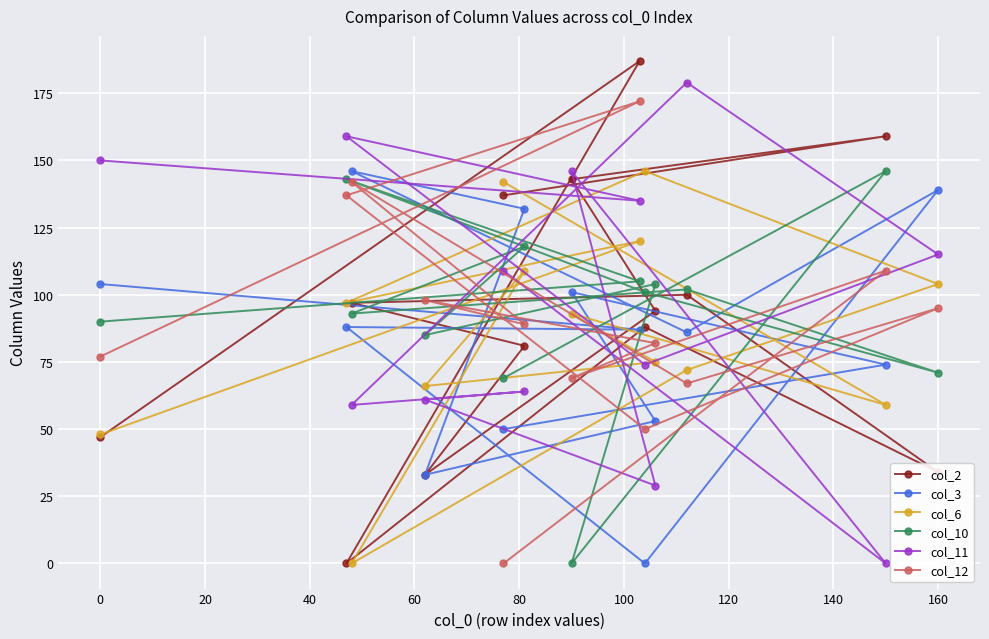

Reading left to right, list all the values displayed in this chart.

col_2: 47	0	97	33	137	81	143	187	88	94	100	159	34
col_3: 104	88	146	33	50	132	101	87	0	53	86	74	139
col_6: 48	97	0	66	142	109	93	120	146	75	72	59	104
col_10: 90	143	93	85	69	118	0	105	101	104	102	146	71
col_11: 150	159	59	61	109	64	146	135	74	29	179	0	115
col_12: 77	137	142	98	0	89	69	172	50	82	67	109	95